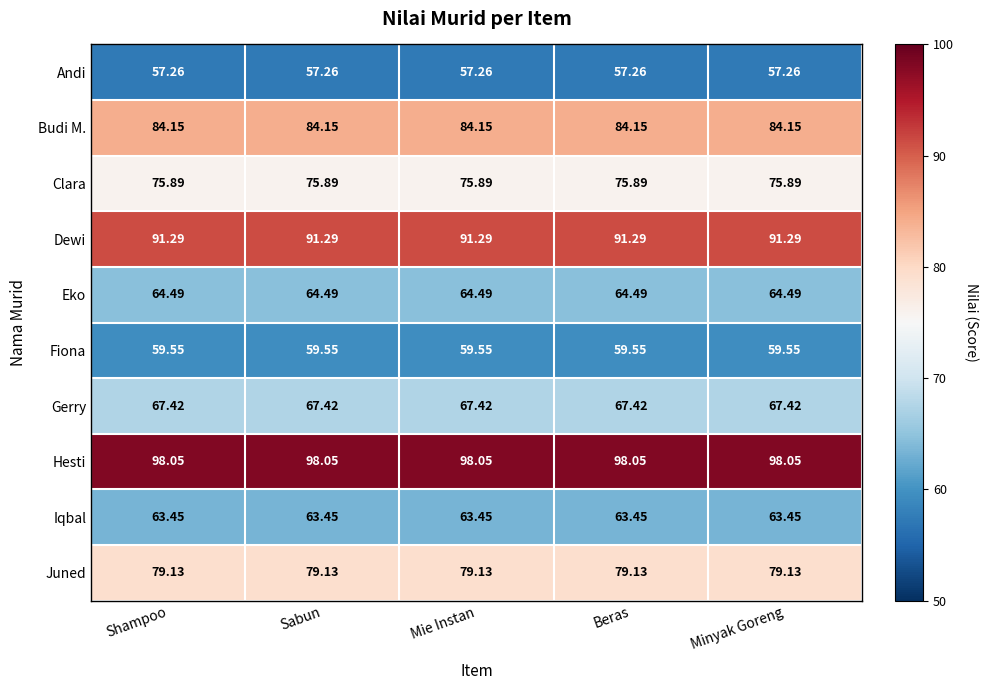

At Sabun, list the series in order from largest to smallest.

Hesti, Dewi, Budi M., Juned, Clara, Gerry, Eko, Iqbal, Fiona, Andi